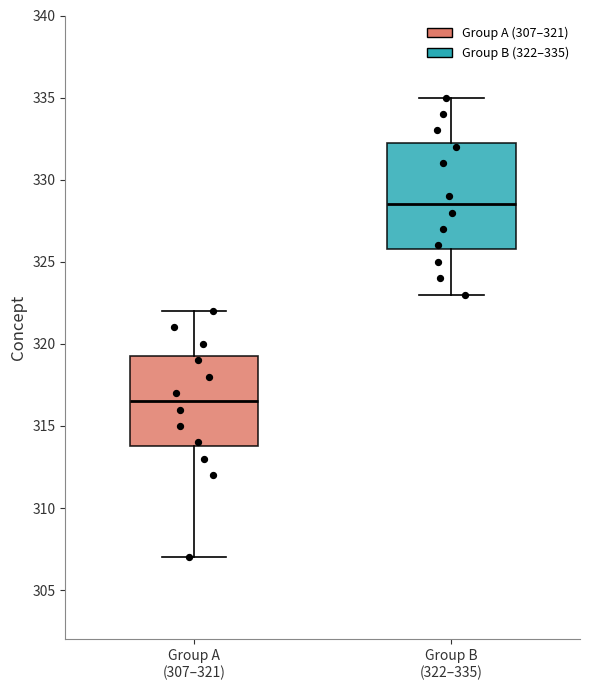

Which box's median line is the highest?

Group B (322–335)